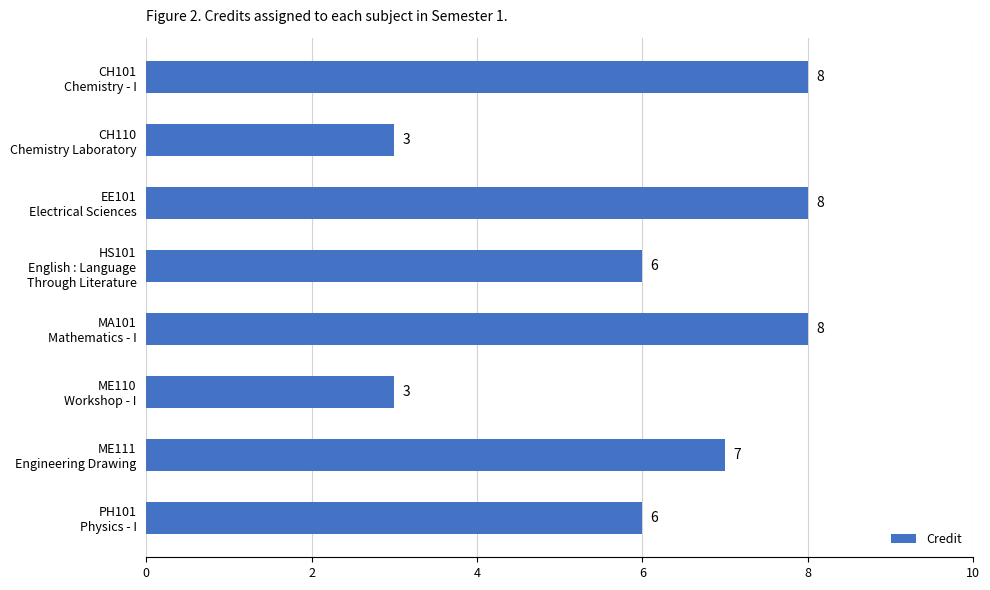

What is the value of the 1st bar from the top?

8